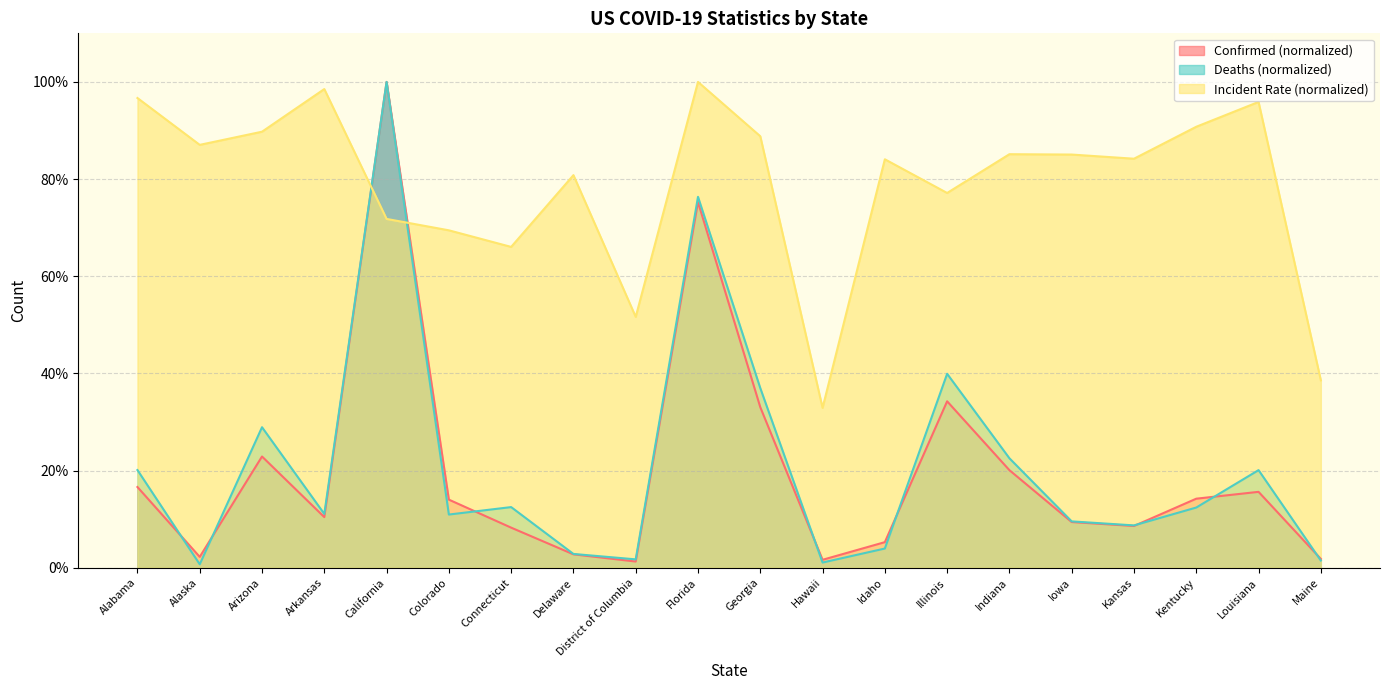

True or false: Deaths has a value of 12.4 at Kentucky.

True